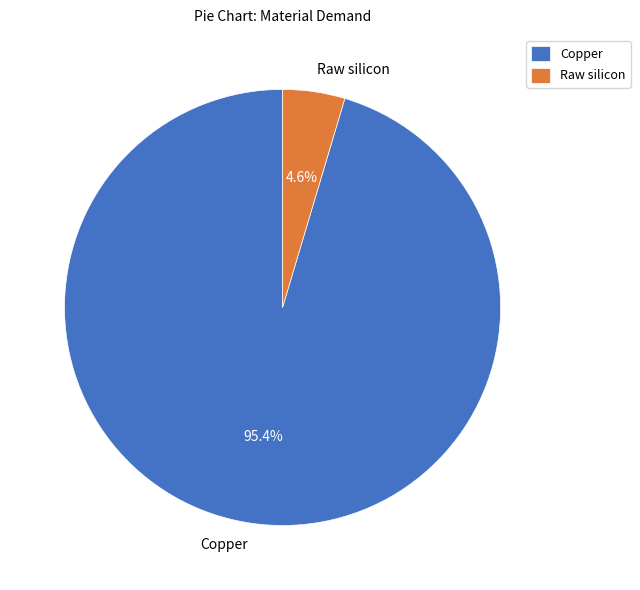

To the nearest percent, what is the average slice percentage?

50%